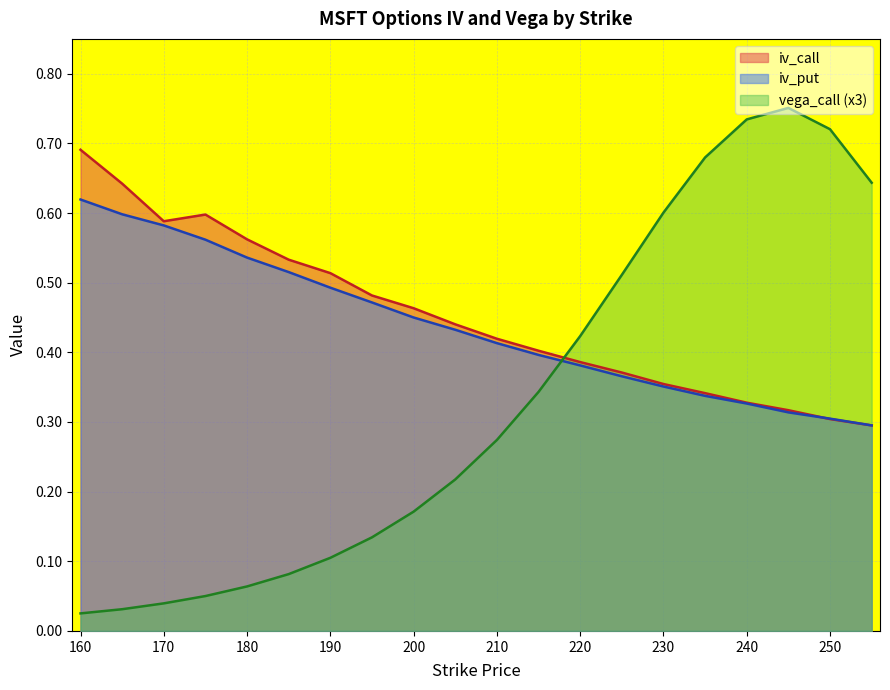

Which category has the lowest value across all series?

160